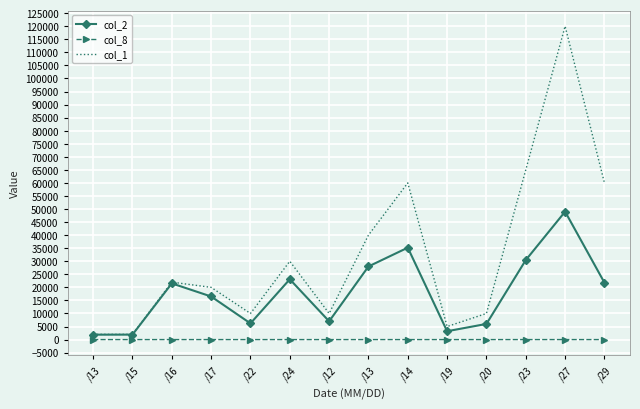

What are all the series names shown in the legend?

col_2, col_8, col_1